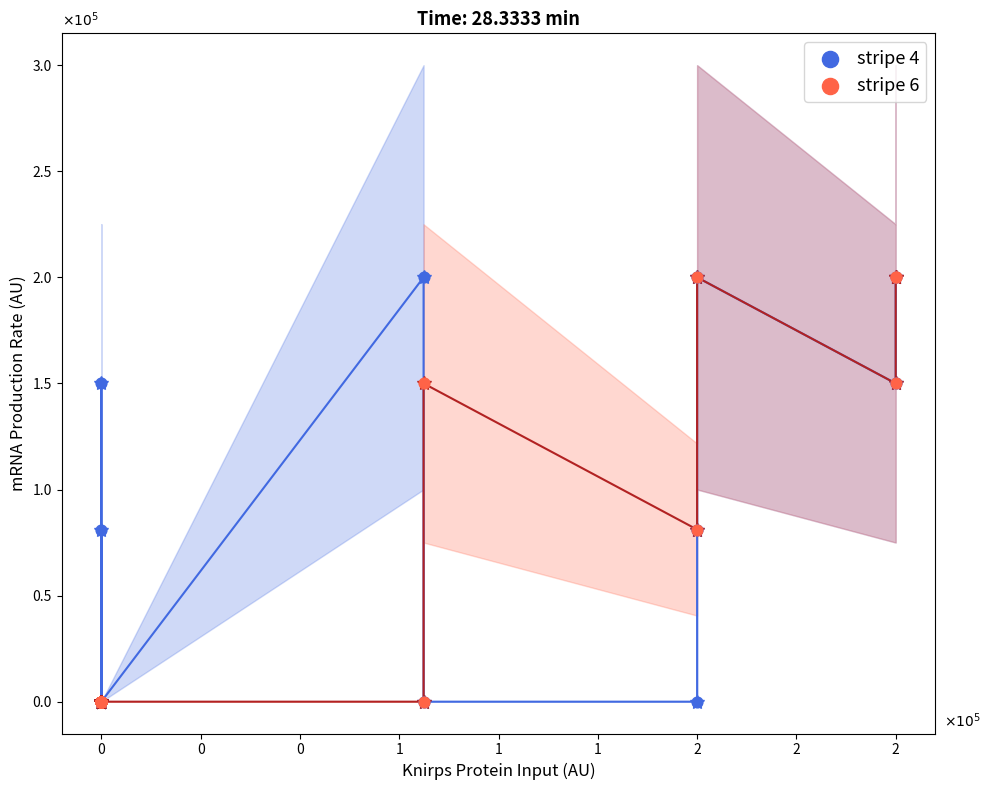

What are all the series names shown in the legend?

stripe 4, stripe 6